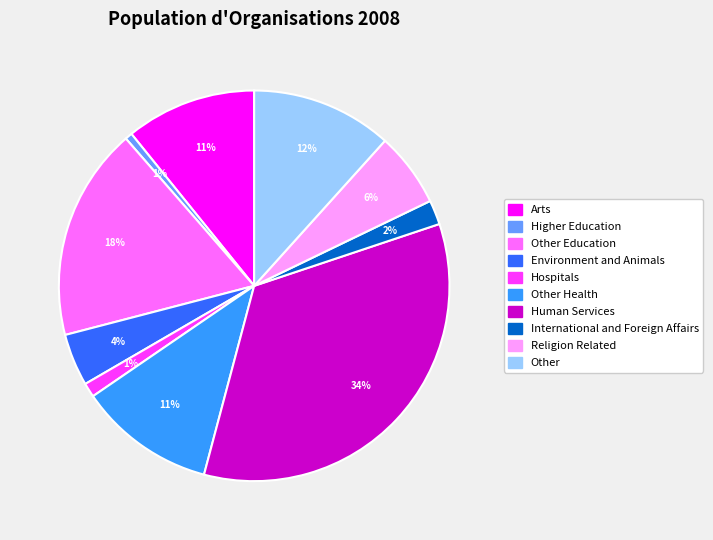

Is there any slice that represents more than half of the pie?

No